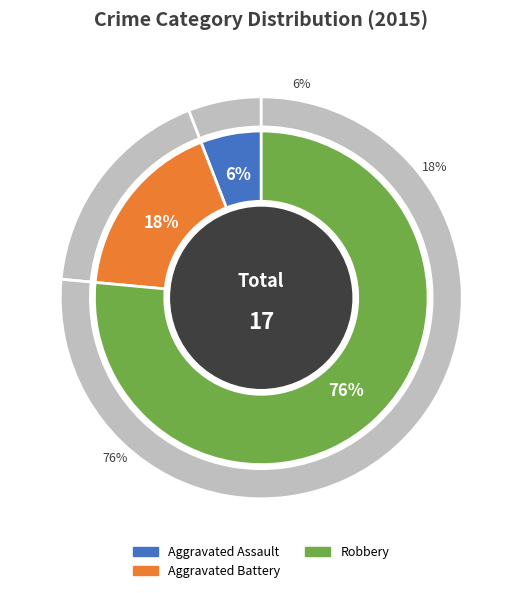

Approximately how many times larger is the value at Aggravated Battery compared to Robbery?

0.2